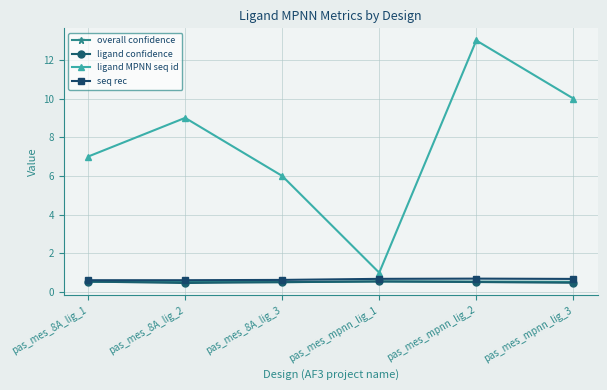

At how many categories does at least one series exceed 5?

5